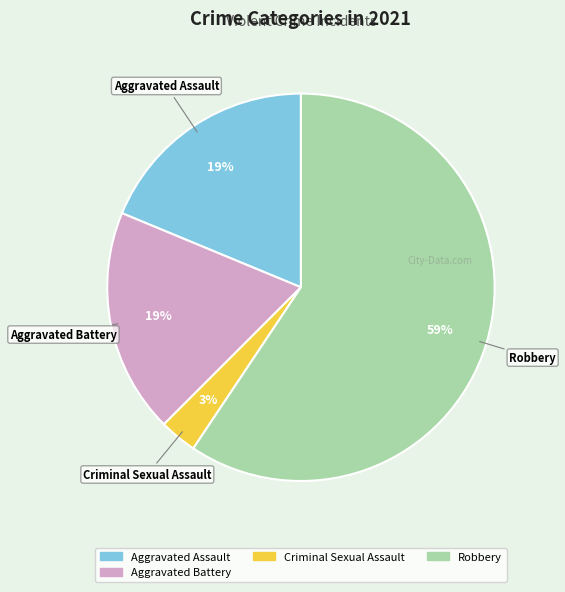

To the nearest percent, what is the difference between the largest and smallest slice percentages?

56%